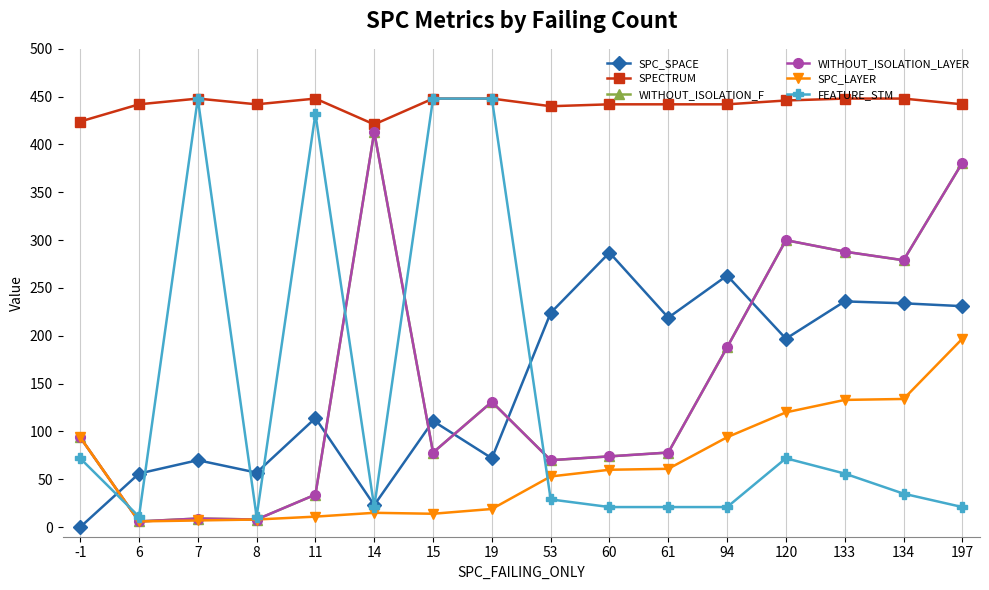

Is this an area chart (filled region under the line)?

No